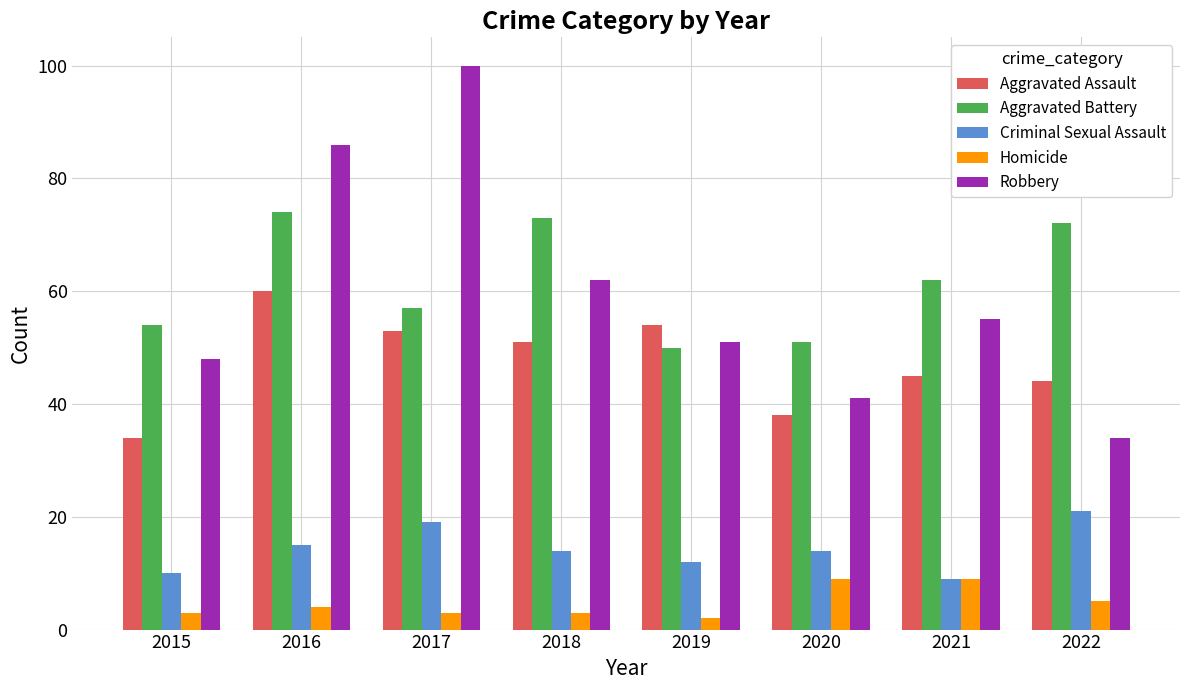

What are all the series names shown in the legend?

Aggravated Assault, Aggravated Battery, Criminal Sexual Assault, Homicide, Robbery